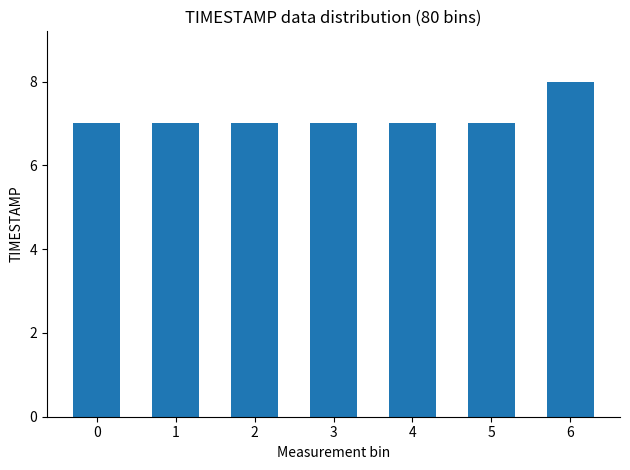

Reading right to left, extract all data points from this chart.

6=8	5=7	4=7	3=7	2=7	1=7	0=7